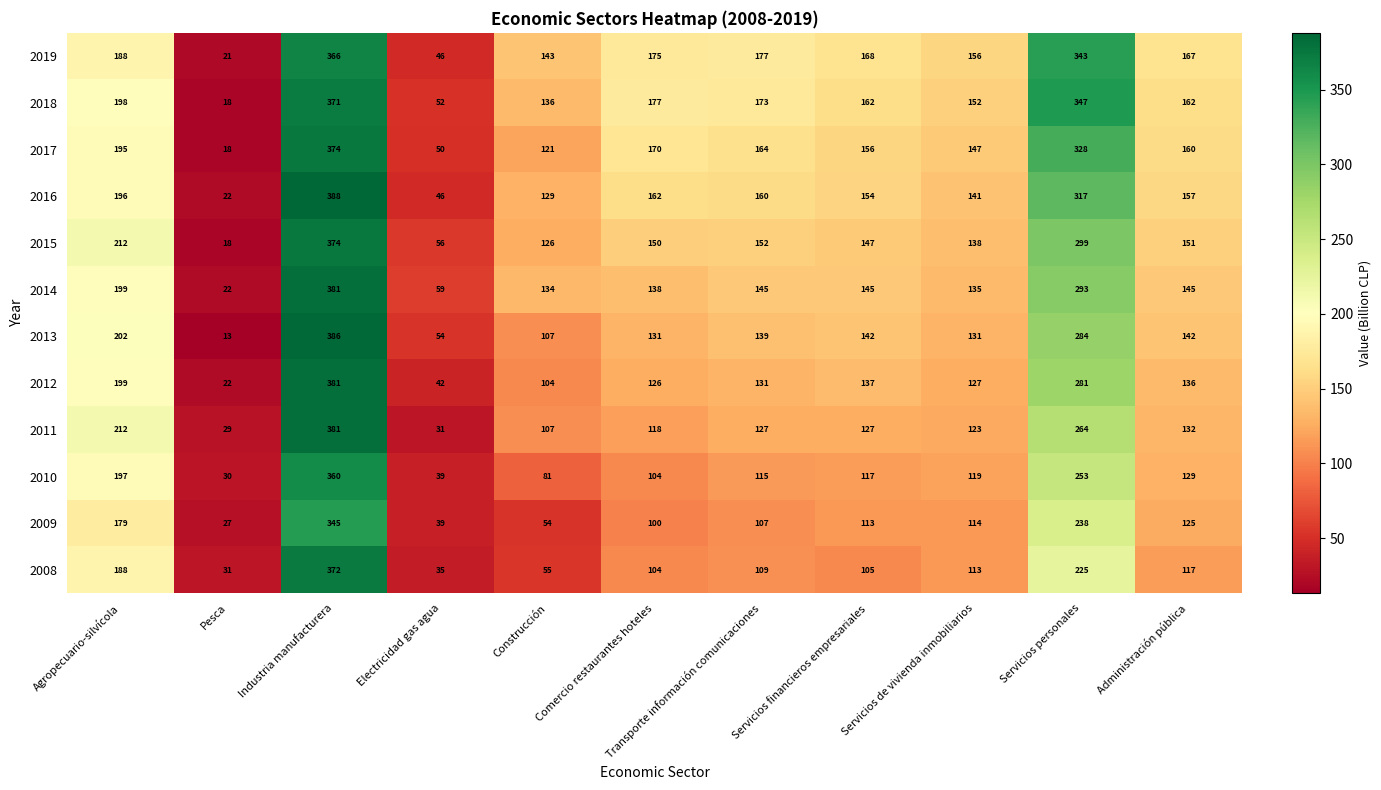

At which label does 2009 reach its peak?

Industria manufacturera